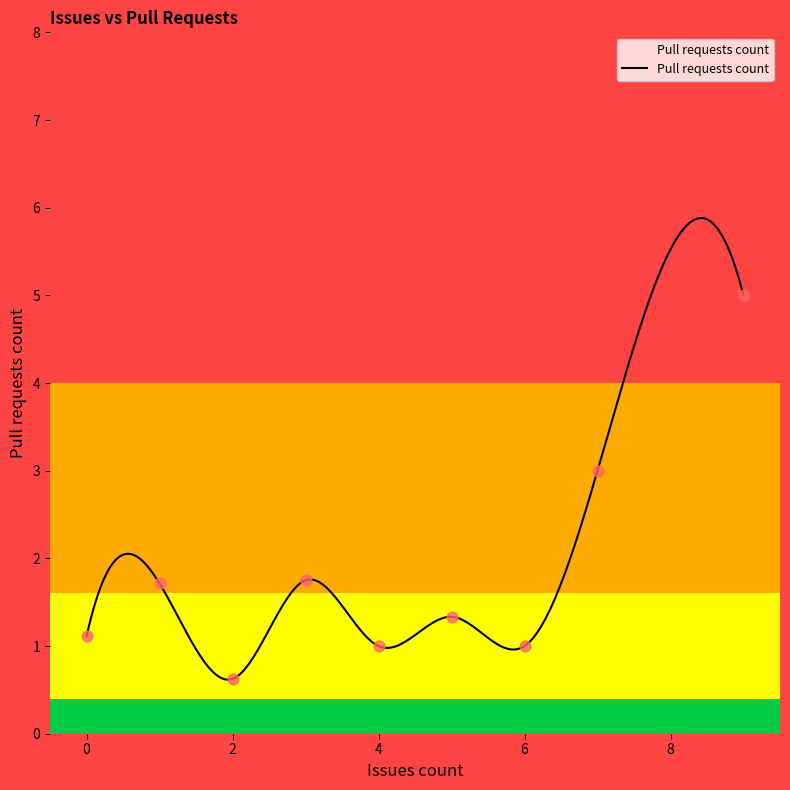

Between 1 and 1, which is larger?

1